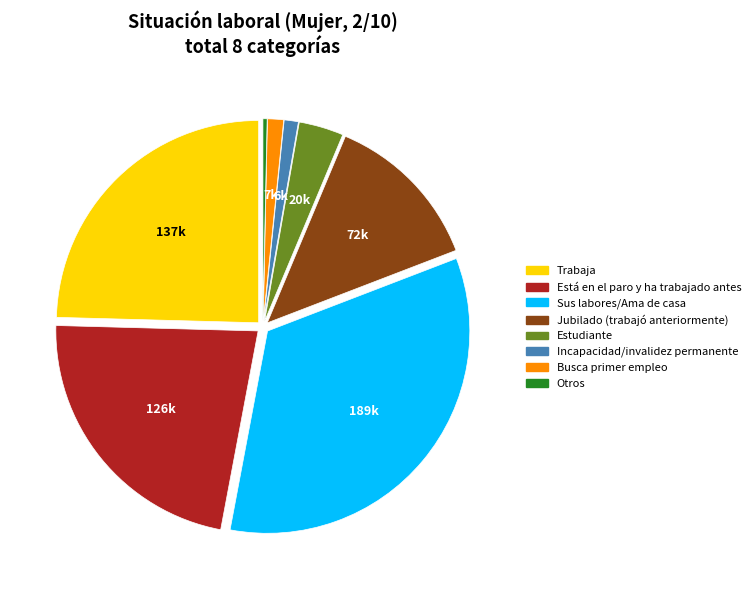

Does any single category account for the majority?

No